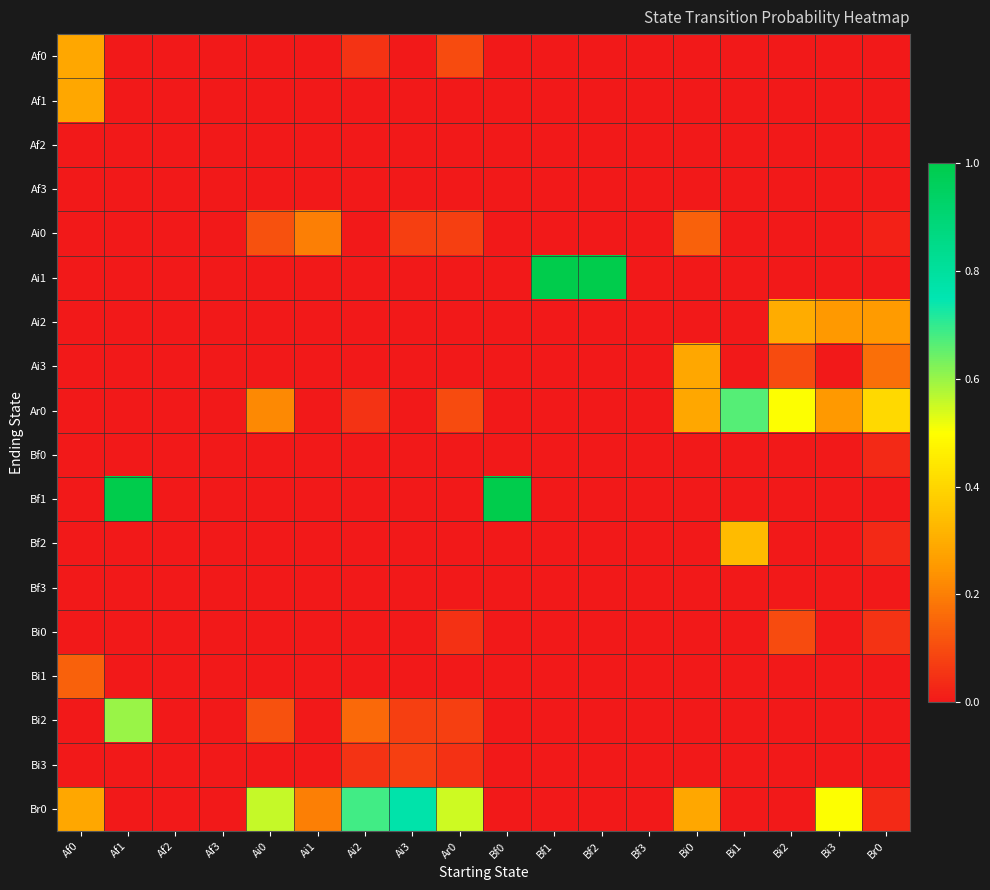

Which series has the widest spread of values?

Ai1